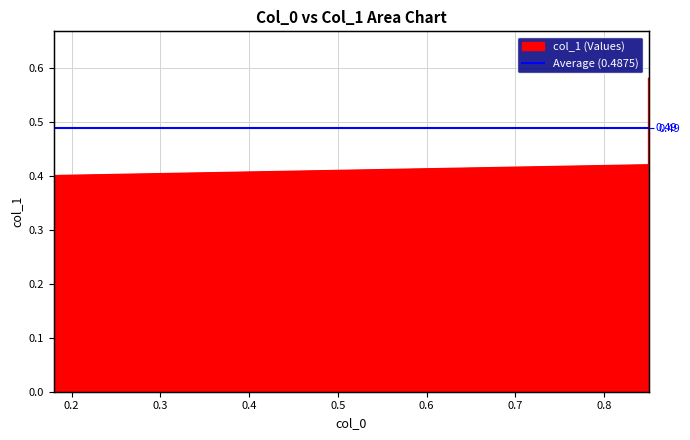

True or false: the data shows 0.6 at 0.85.

True